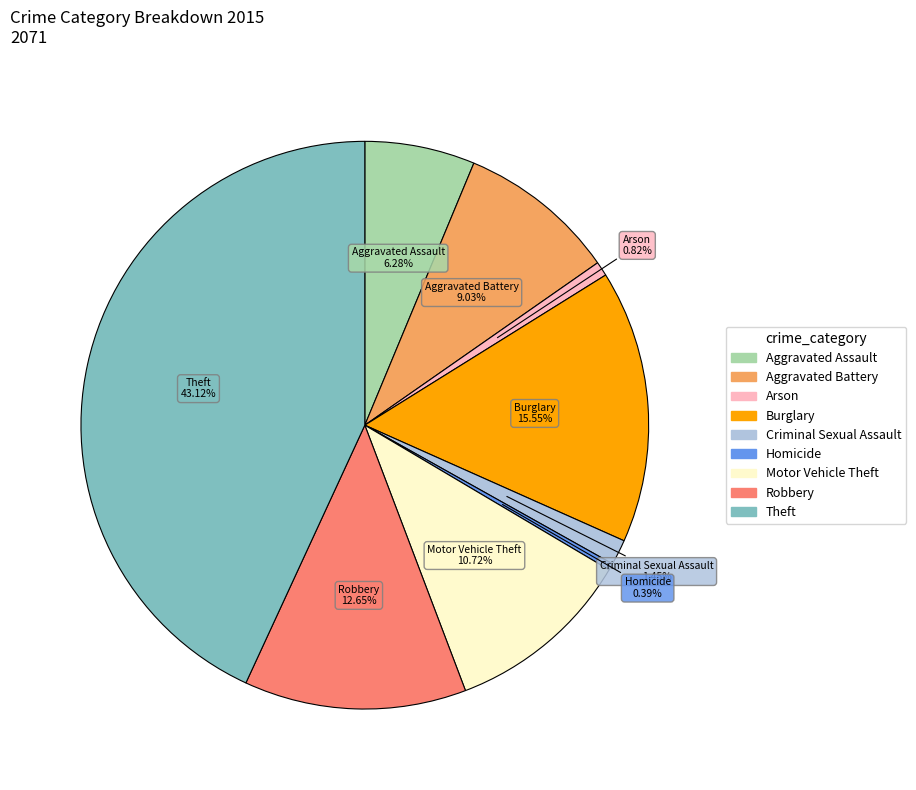

True or false: Arson accounts for 8% of the total.

False